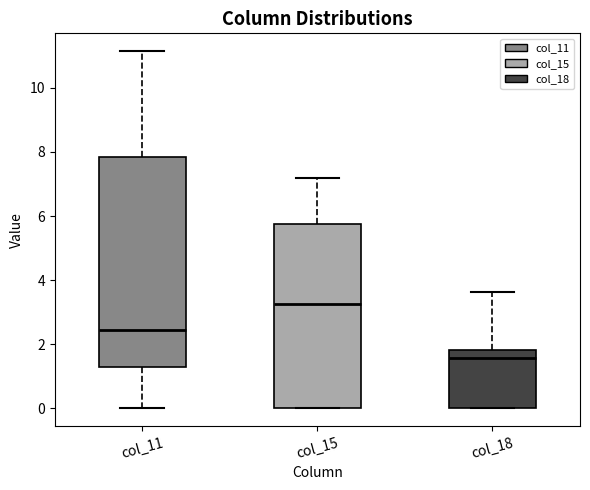

Reading left to right, transcribe this box plot: for each box, give where its median line is, the range the box spans, and where its two whiskers end, as read against the y-axis. The values are not printed on the chart, so give them approximately, as read against the axis.

col_11: median 2.4, box 1.2 to 7.8, whiskers 0.0 to 11.2
col_15: median 3.2, box 0.0 to 5.8, whiskers 0.0 to 7.2
col_18: median 1.6, box 0.0 to 1.8, whiskers 0.0 to 3.6